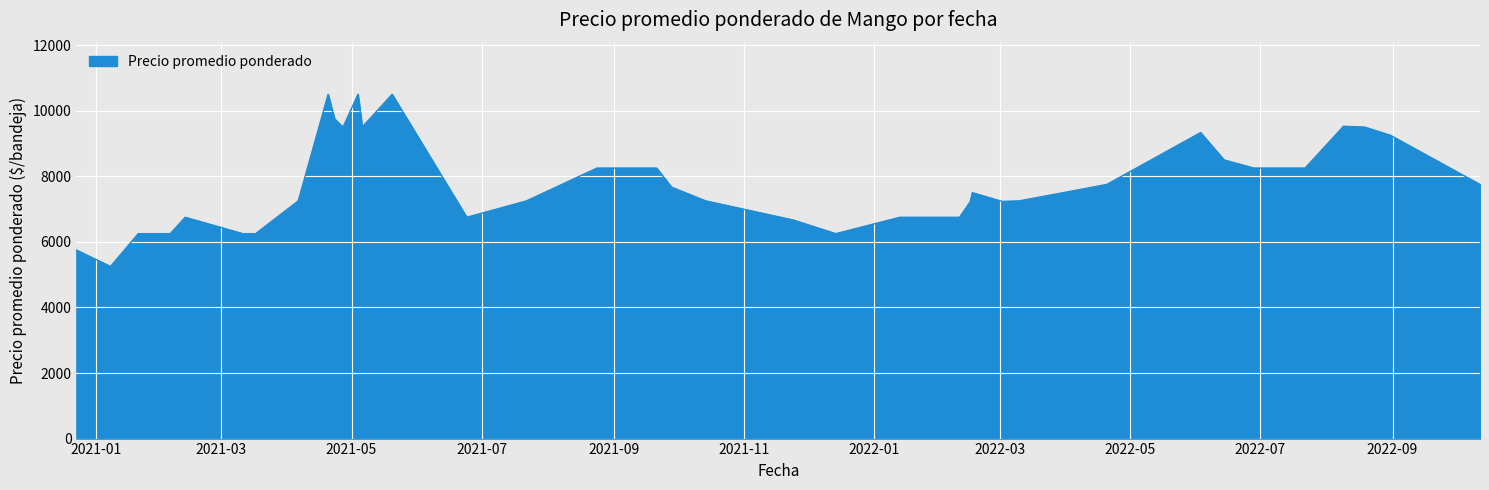

What is the maximum value shown in the chart?

10500